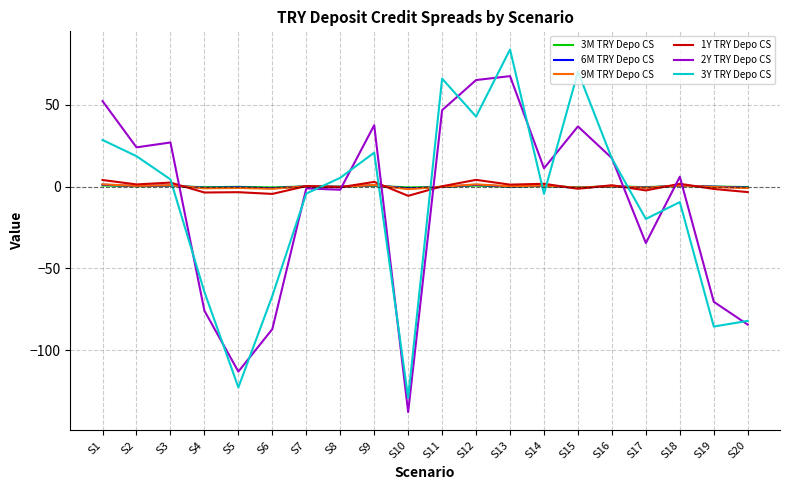

Is the value of 3Y TRY Depo CS at S13 greater than the value of 1Y TRY Depo CS at S2?

Yes